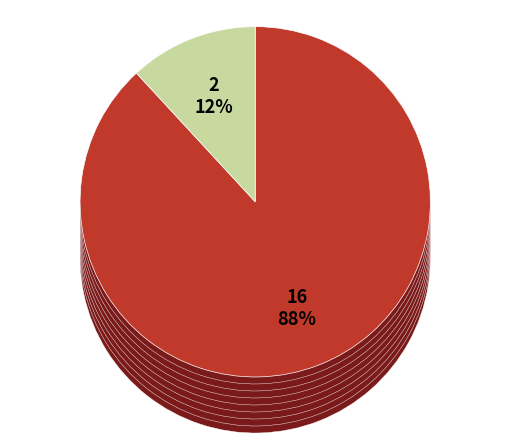

The MENTAL HEALTH INDIVIDUAL slice represents 88% of the pie. True or false?

True